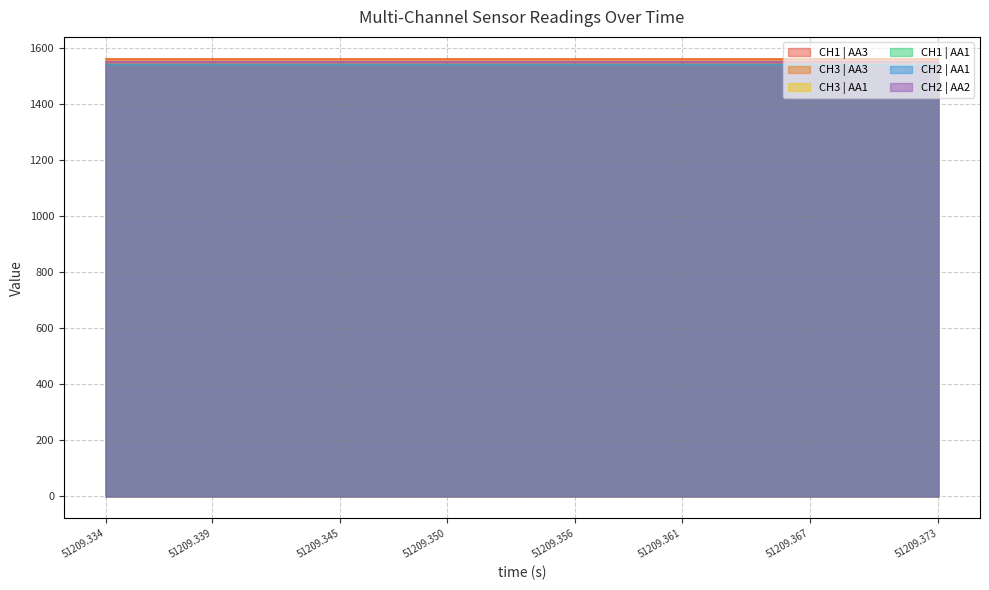

What is the average value of the CH1 | AA3 series?

1561.0